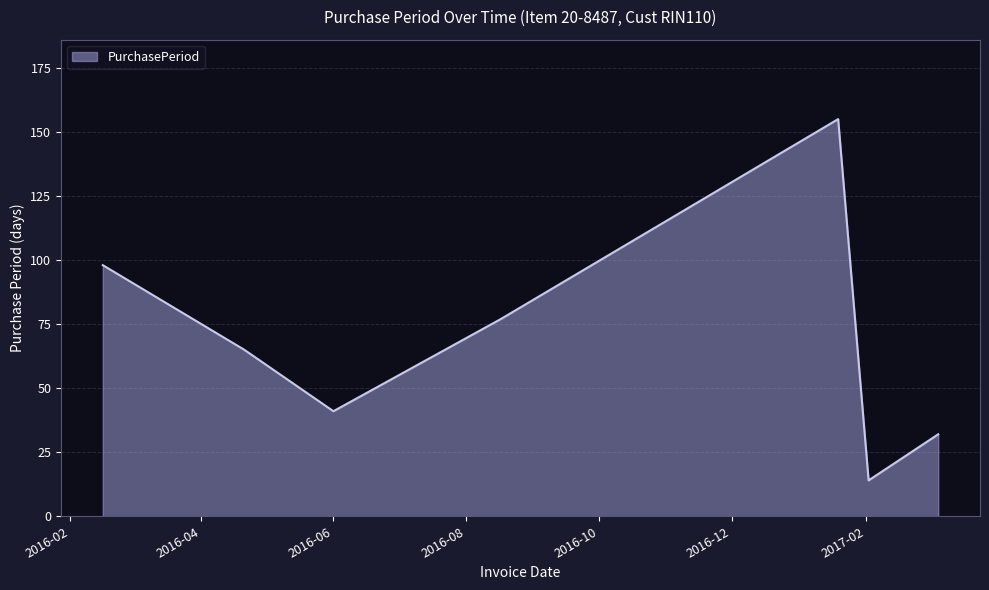

What is the difference between the second highest and second lowest values?

66